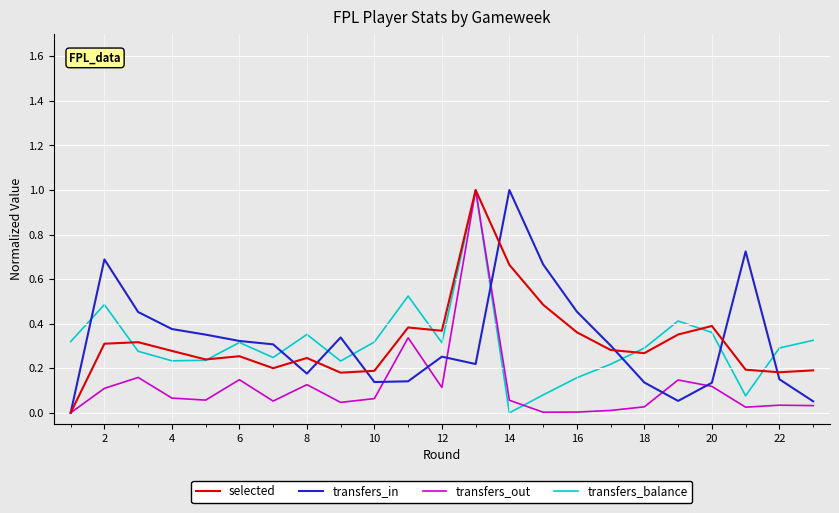

What is the highest value of the transfers_in series?

1.0